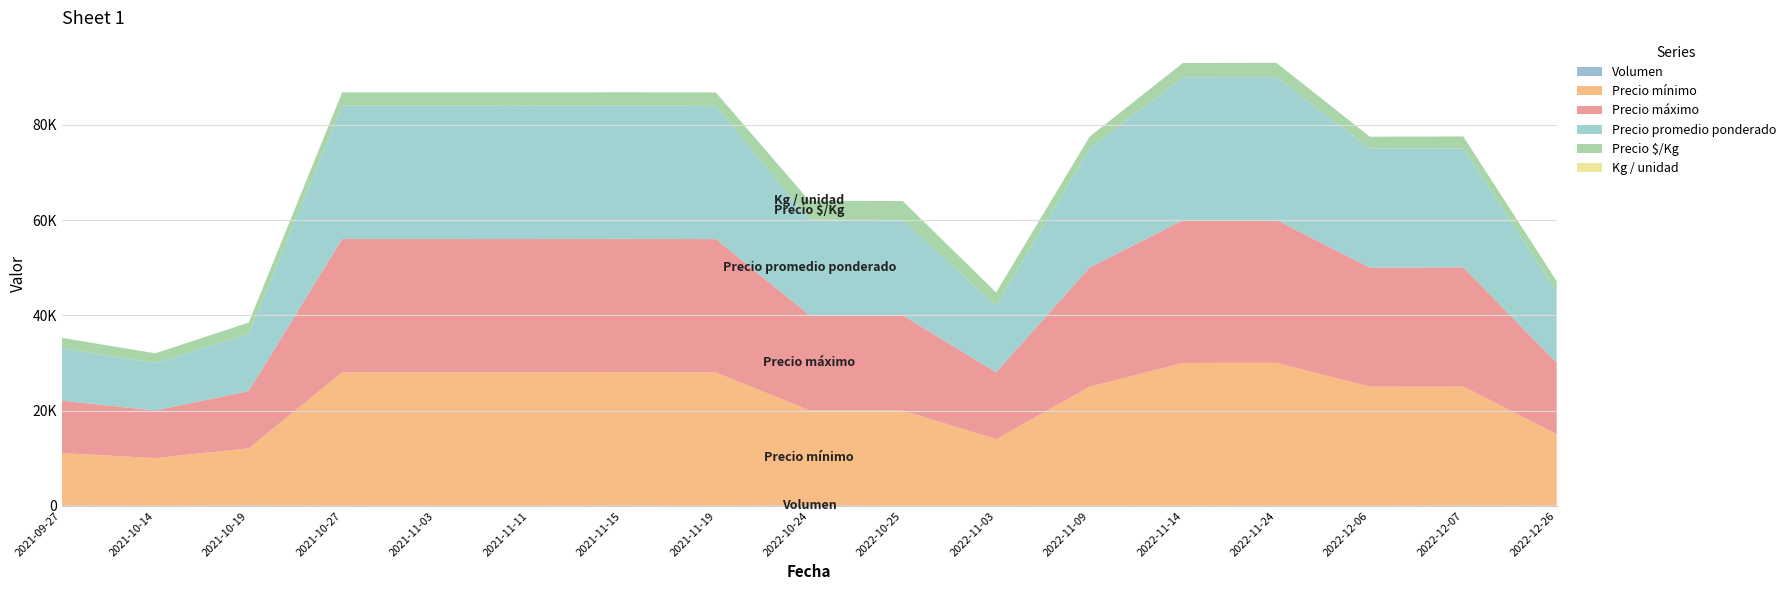

Reading right to left, what are all the values shown in this chart?

Volumen: 55	90	40	50	25	40	30	30	90	30	80	45	50	55	100	35	80
Precio mínimo: 15000	25000	25000	30000	30000	25000	14000	20000	20000	28000	28000	28000	28000	28000	12000	10000	11000
Precio máximo: 15000	25000	25000	30000	30000	25000	14000	20000	20000	28000	28000	28000	28000	28000	12000	10000	11000
Precio promedio ponderado: 15000	25000	25000	30000	30000	25000	14000	20000	20000	28000	28000	28000	28000	28000	12000	10000	11000
Precio $/Kg: 2143	2500	2500	3000	3000	2500	2800	4000	4000	2800	2800	2800	2800	2800	2400	2000	2200
Kg / unidad: 7	10	10	10	10	10	5	5	5	10	10	10	10	10	5	5	5